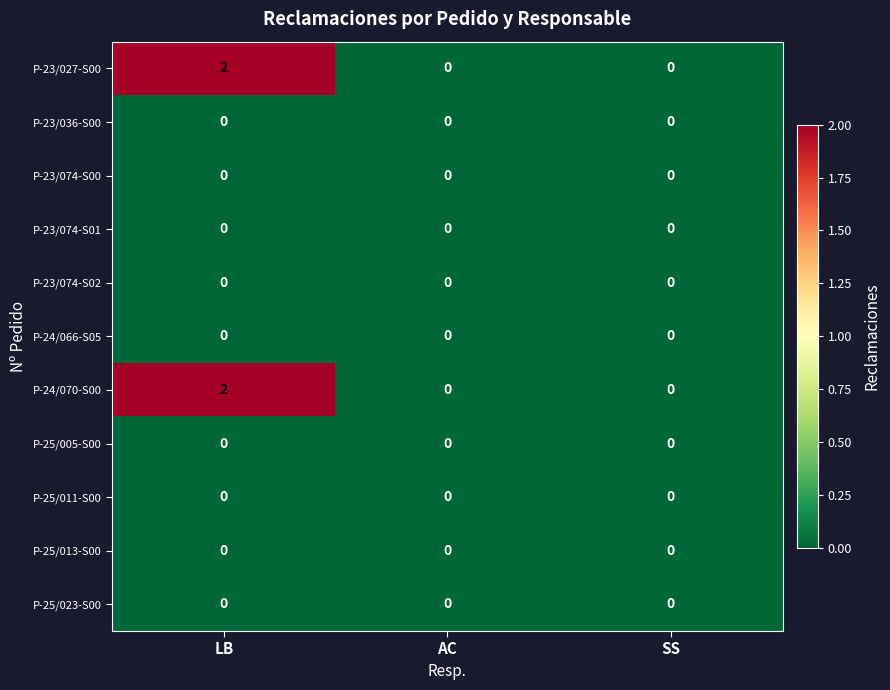

At which category does the chart reach its peak across all series?

LB